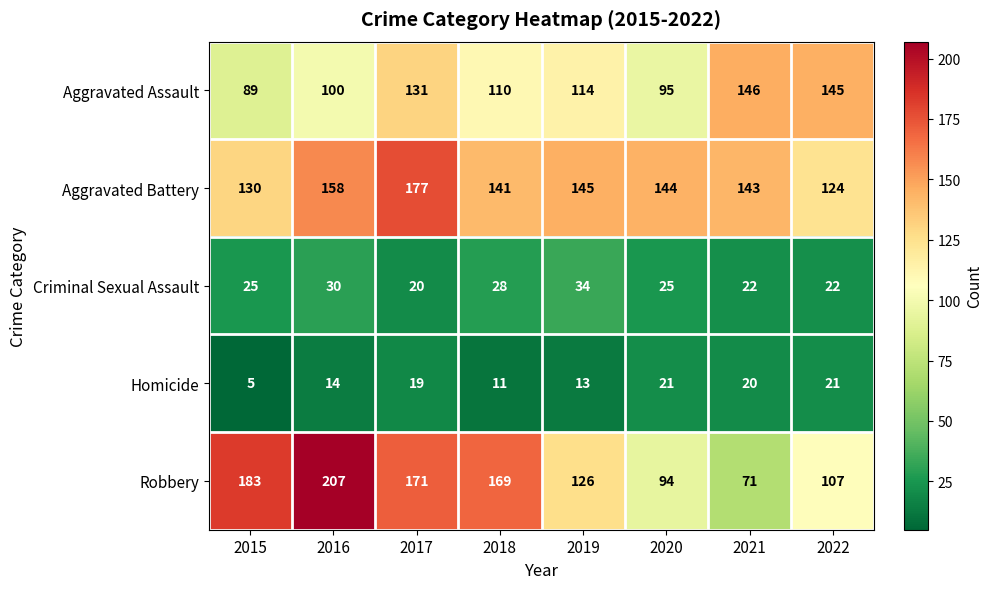

True or false: Criminal Sexual Assault has a value of 30 at 2016.

True